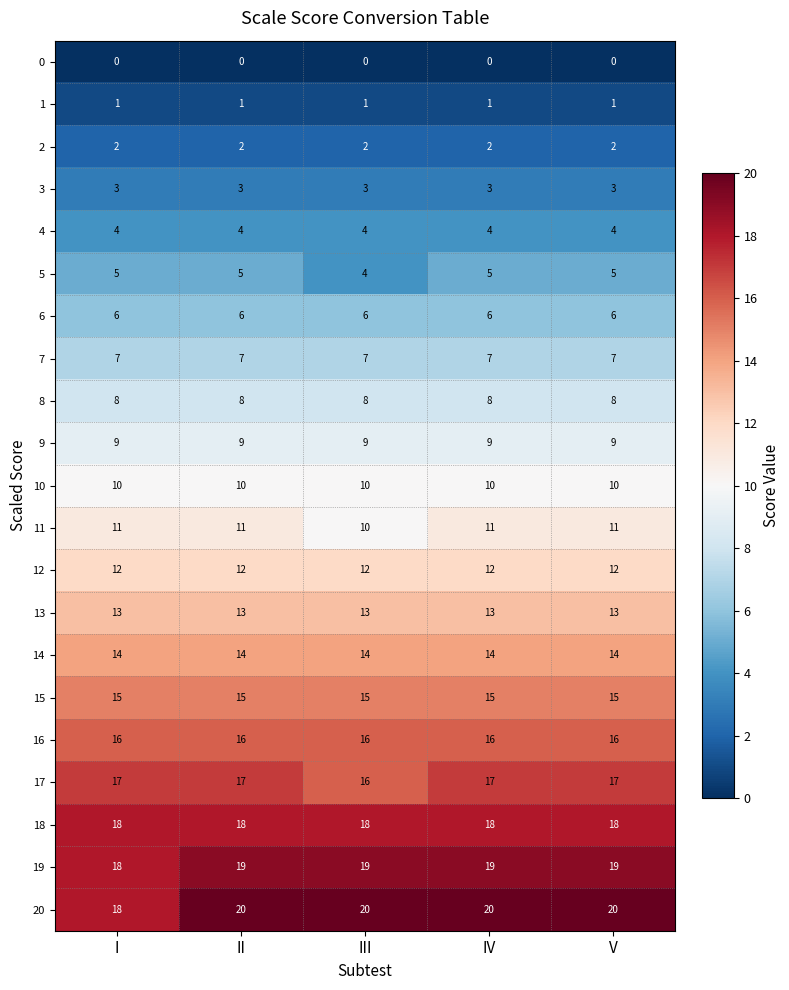

What is the greatest value displayed?

20